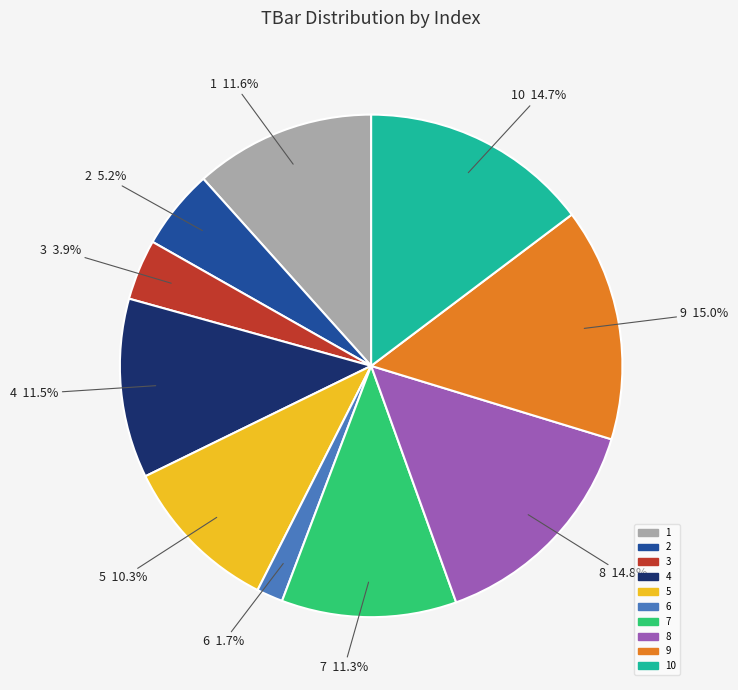

Does any single category account for the majority?

No